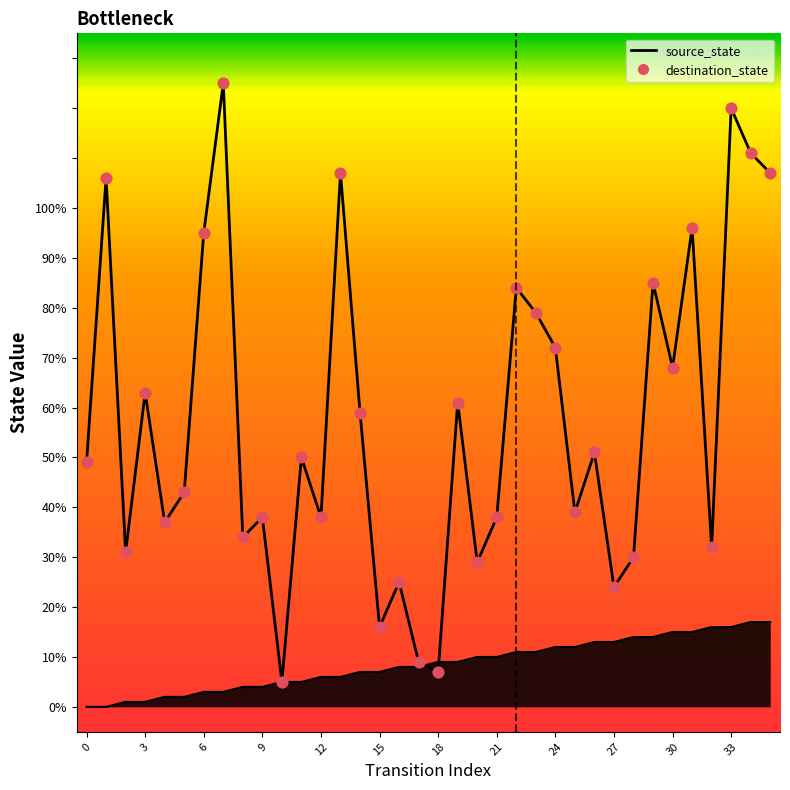

Which series has the largest total across all categories?

destination_state